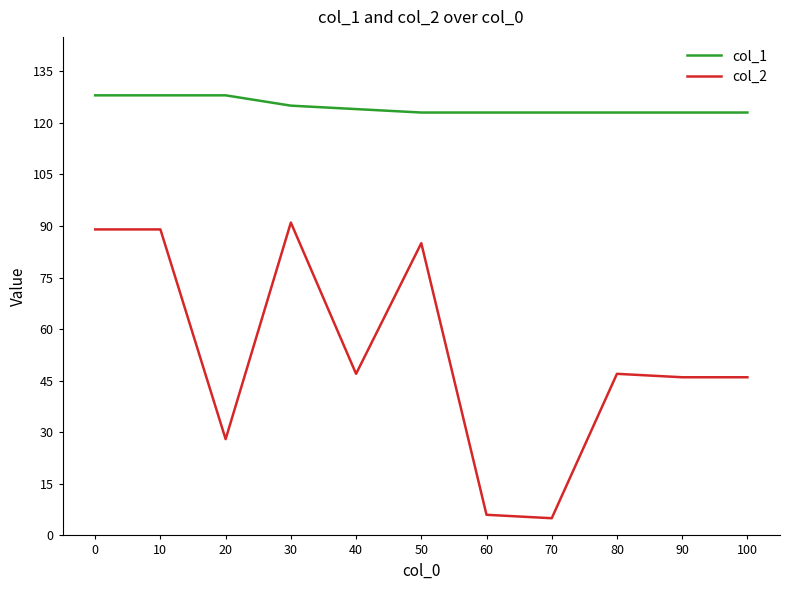

True or false: col_1 and col_2 intersect in this chart.

False